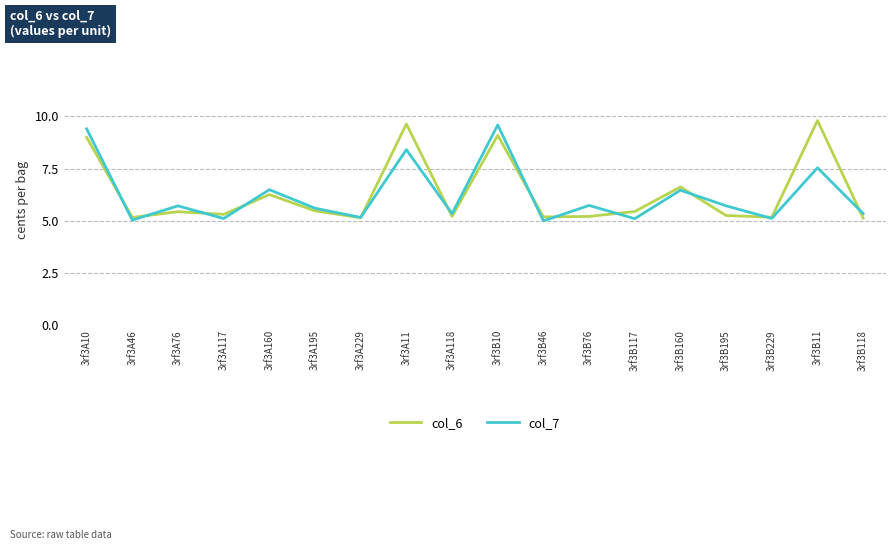

The value of col_7 at 3rf3B46 is 2.4. True or false?

False